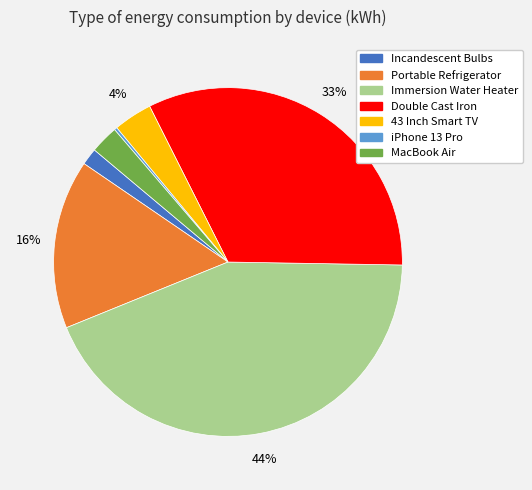

Does any single category account for the majority?

No